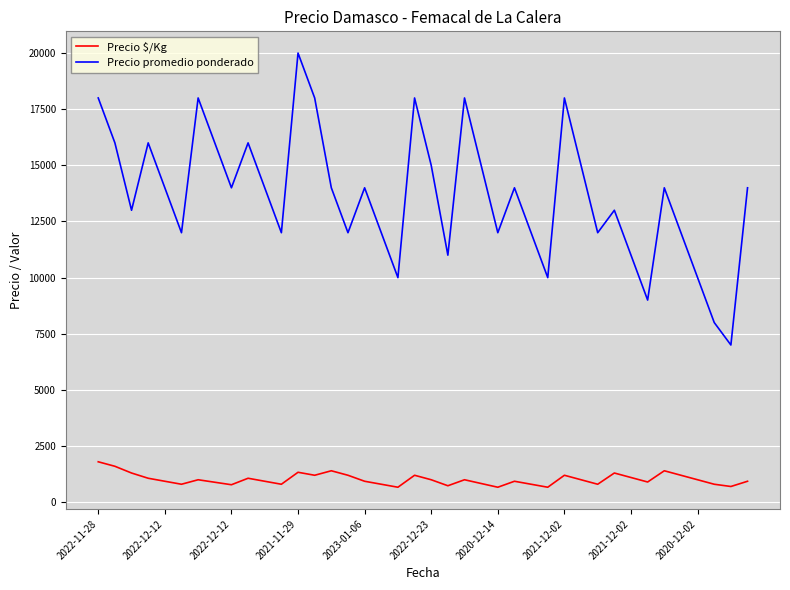

Which series has the widest spread of values?

Precio promedio ponderado